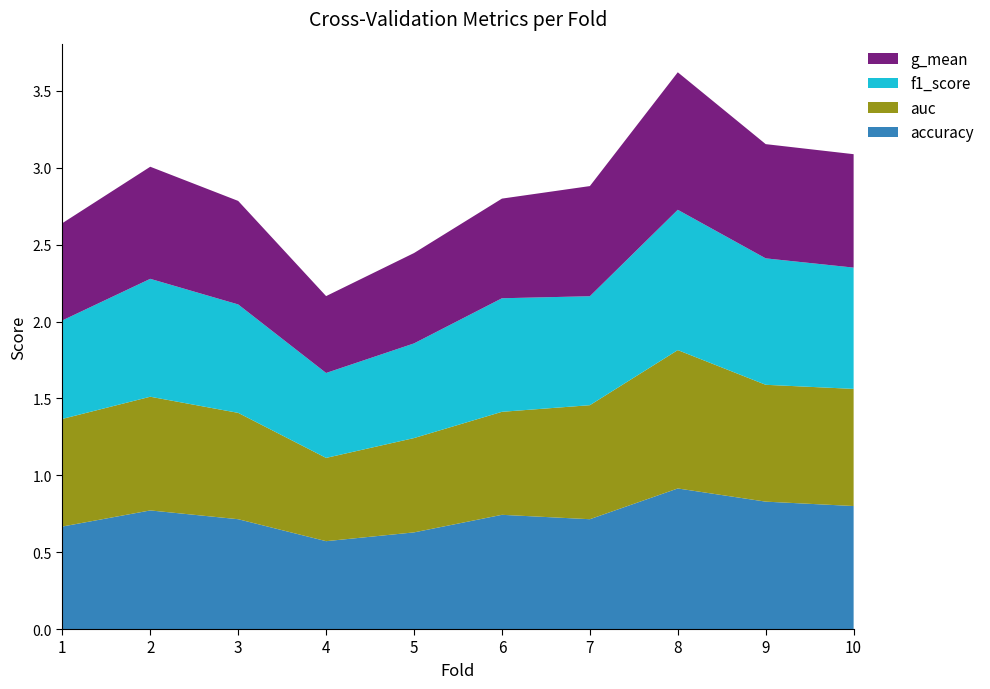

Reading right to left, transcribe all the data shown in this chart.

accuracy: 10=0.8	9=0.8	8=0.9	7=0.7	6=0.7	5=0.6	4=0.6	3=0.7	2=0.8	1=0.7
auc: 10=0.8	9=0.8	8=0.9	7=0.7	6=0.7	5=0.6	4=0.5	3=0.7	2=0.7	1=0.7
f1_score: 10=0.8	9=0.8	8=0.9	7=0.7	6=0.7	5=0.6	4=0.6	3=0.7	2=0.8	1=0.6
g_mean: 10=0.7	9=0.7	8=0.9	7=0.7	6=0.6	5=0.6	4=0.5	3=0.7	2=0.7	1=0.6